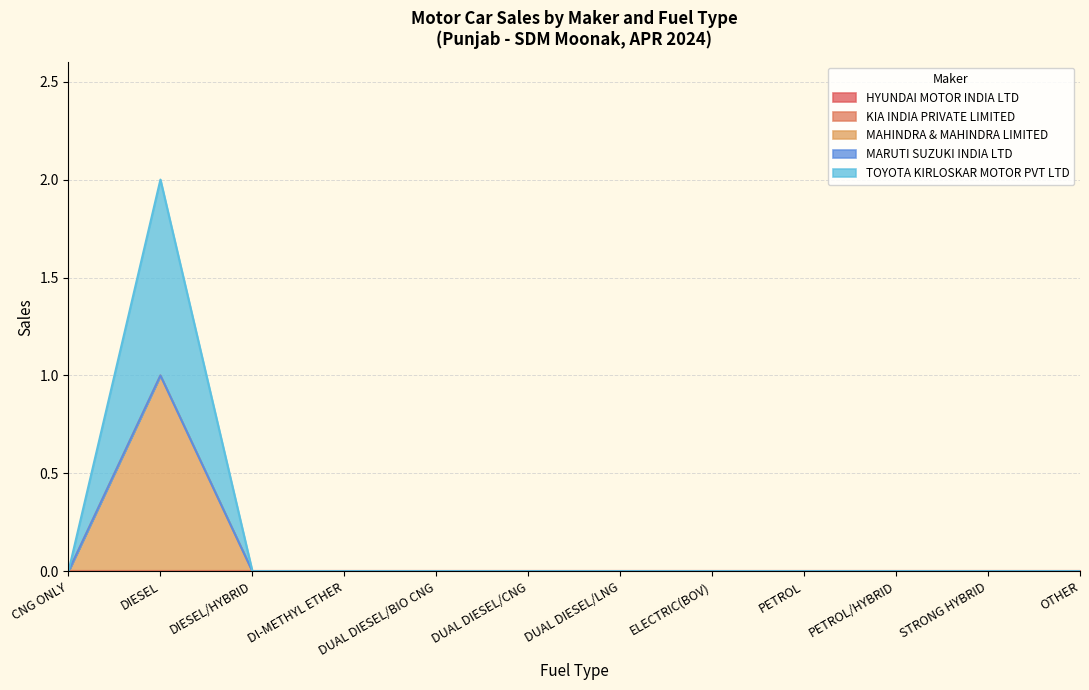

What are all the series names shown in the legend?

HYUNDAI MOTOR INDIA LTD, KIA INDIA PRIVATE LIMITED, MAHINDRA & MAHINDRA LIMITED, MARUTI SUZUKI INDIA LTD, TOYOTA KIRLOSKAR MOTOR PVT LTD